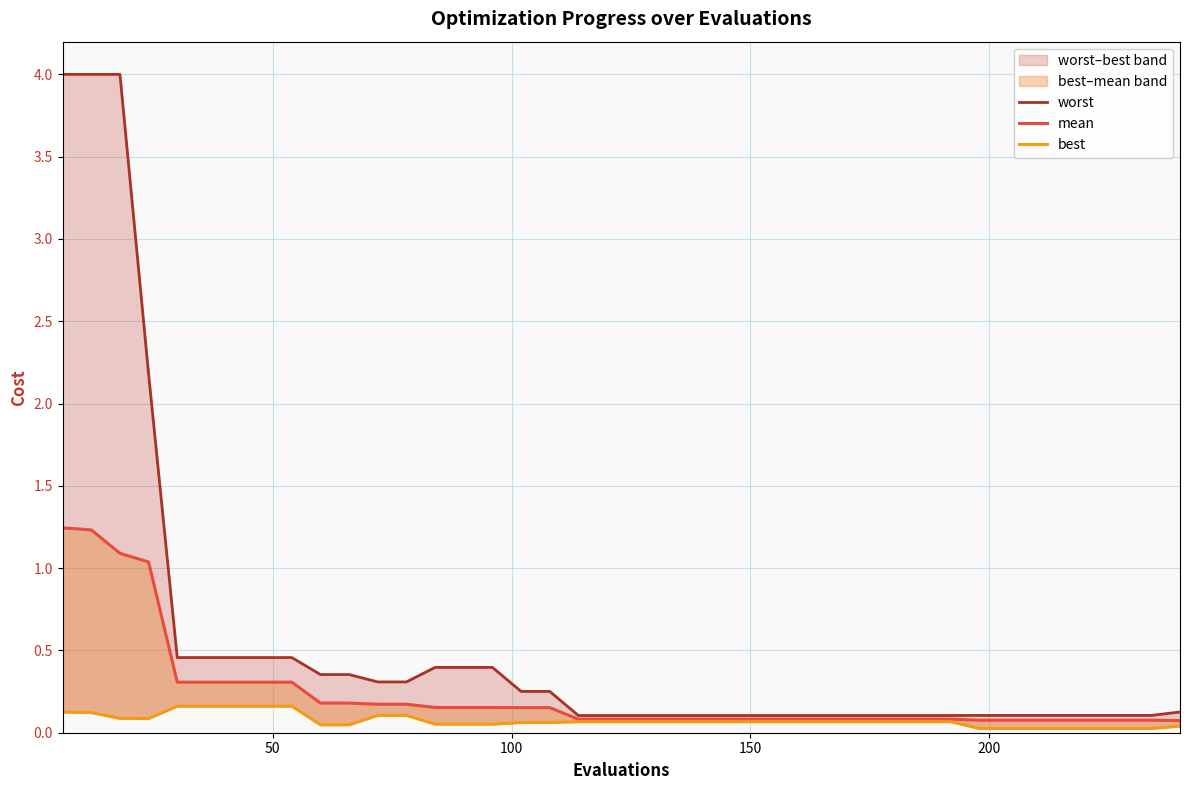

Reading left to right, what are all the values shown in this chart?

worst: 4.0	4.0	4.0	2.2	0.5	0.5	0.5	0.5	0.5	0.4	0.4	0.3	0.3	0.4	0.4	0.4	0.3	0.3	0.1	0.1	0.1	0.1	0.1	0.1	0.1	0.1	0.1	0.1	0.1	0.1	0.1	0.1	0.1	0.1	0.1	0.1	0.1	0.1	0.1	0.1
mean: 1.2	1.2	1.1	1.0	0.3	0.3	0.3	0.3	0.3	0.2	0.2	0.2	0.2	0.2	0.2	0.2	0.2	0.2	0.1	0.1	0.1	0.1	0.1	0.1	0.1	0.1	0.1	0.1	0.1	0.1	0.1	0.1	0.1	0.1	0.1	0.1	0.1	0.1	0.1	0.1
best: 0.1	0.1	0.1	0.1	0.2	0.2	0.2	0.2	0.2	0.0	0.0	0.1	0.1	0.1	0.1	0.1	0.1	0.1	0.1	0.1	0.1	0.1	0.1	0.1	0.1	0.1	0.1	0.1	0.1	0.1	0.1	0.1	0.0	0.0	0.0	0.0	0.0	0.0	0.0	0.0